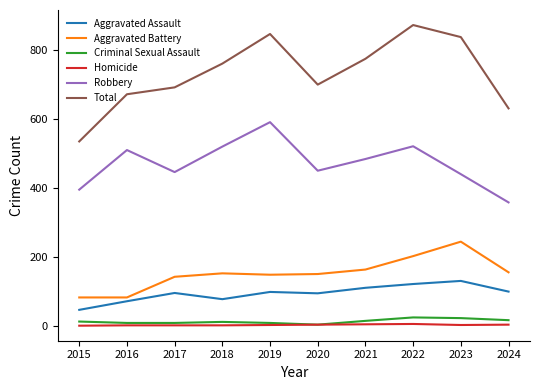

The Aggravated Battery series shows 49 at 2015. True or false?

False